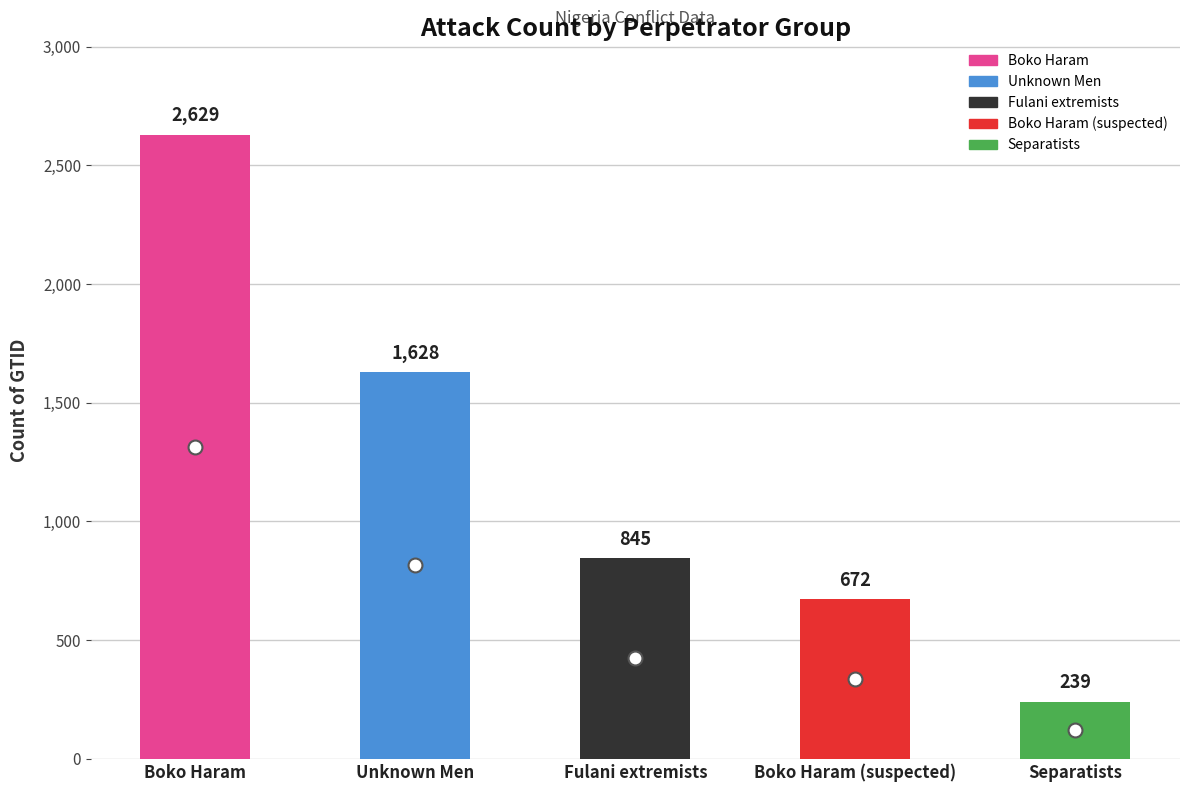

Reading left to right, what are all the values shown in this chart?

Boko Haram=2629	Unknown Men=1628	Fulani extremists=845	Boko Haram (suspected)=672	Separatists=239